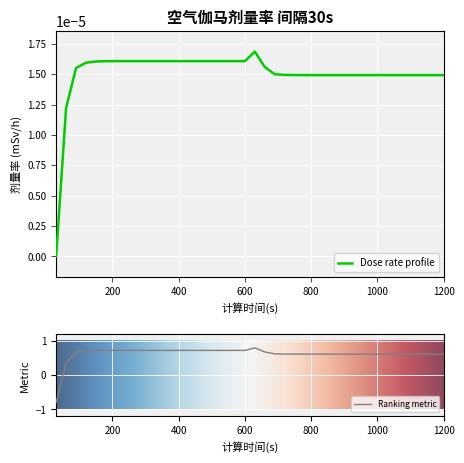

Which has a higher value, 810 or 120?

120